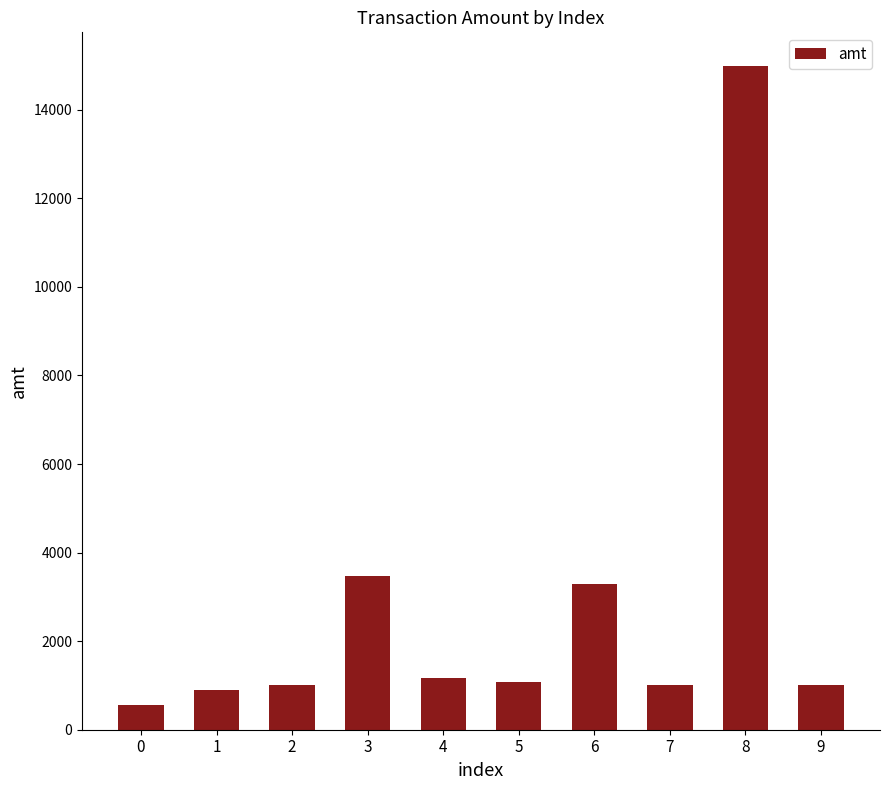

The chart shows a value of 556 at 0. True or false?

True